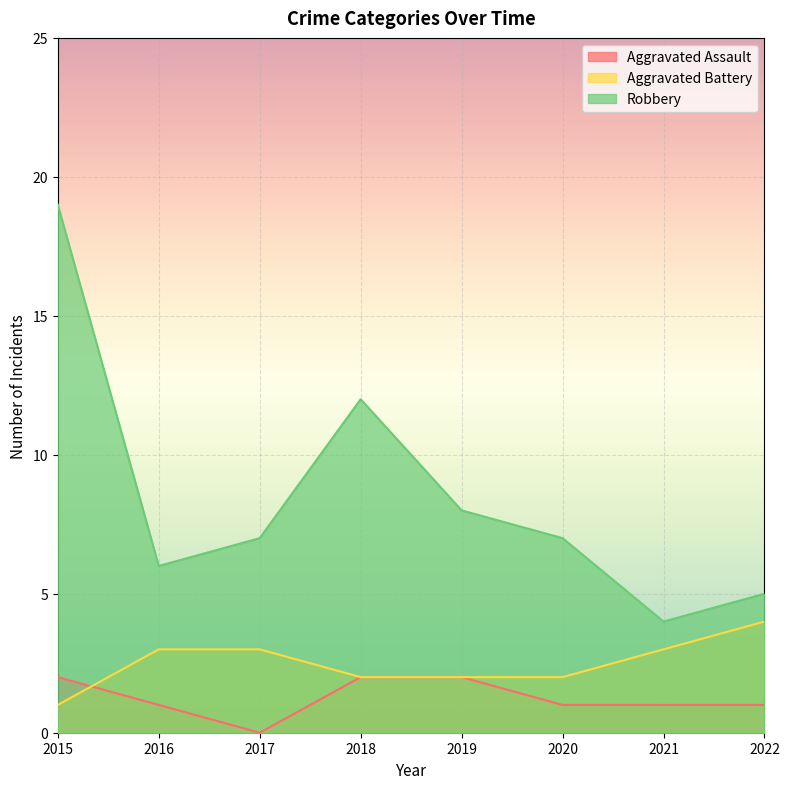

Is it true that Aggravated Battery equals 3 at 2017?

True